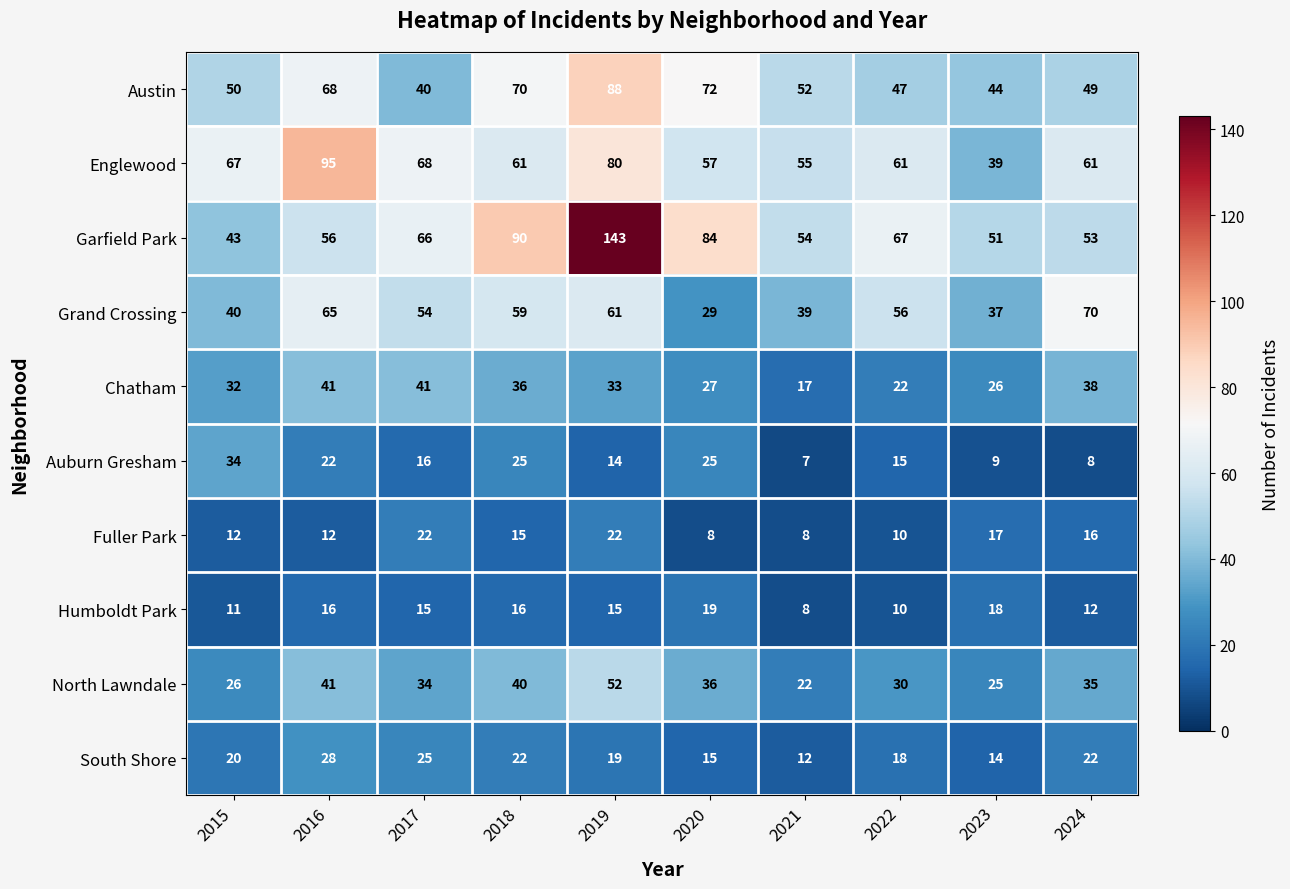

Rank the series by their maximum value, from lowest to highest.

Humboldt Park, Fuller Park, South Shore, Auburn Gresham, Chatham, North Lawndale, Grand Crossing, Austin, Englewood, Garfield Park